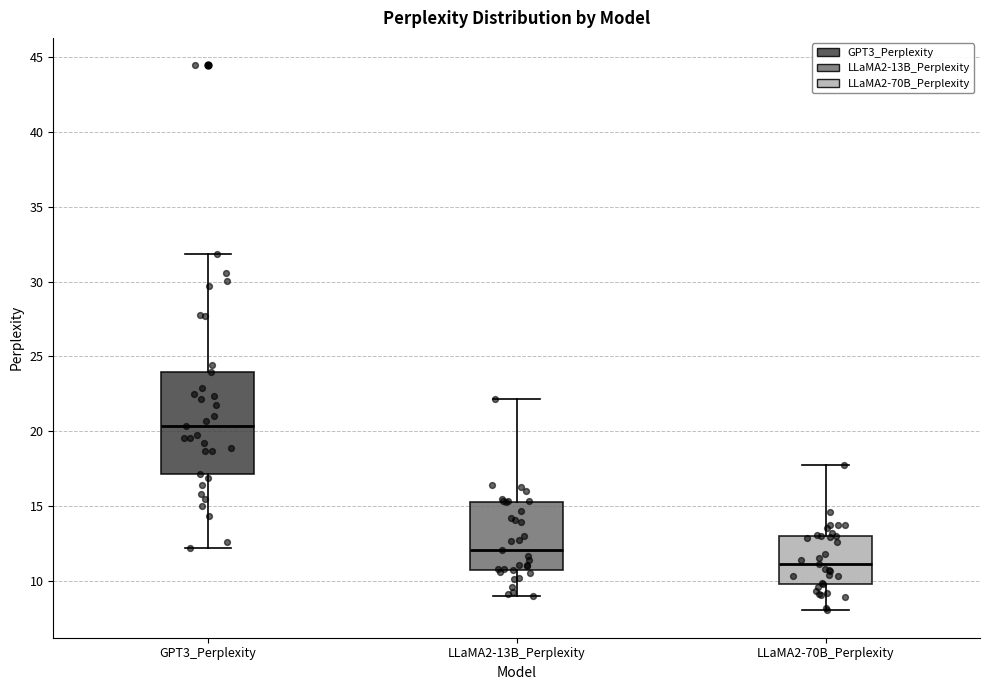

Reading left to right, read every box against the y-axis: the position of its median line, the range the box covers, and the ends of its whiskers. The values are not printed on the chart, so give them approximately, as read against the axis.

GPT3_Perplexity: median 20.5, box 17.0 to 24.0, whiskers 12.0 to 32.0
LLaMA2-13B_Perplexity: median 12.0, box 10.5 to 15.5, whiskers 9.0 to 22.0
LLaMA2-70B_Perplexity: median 11.0, box 10.0 to 13.0, whiskers 8.0 to 17.5